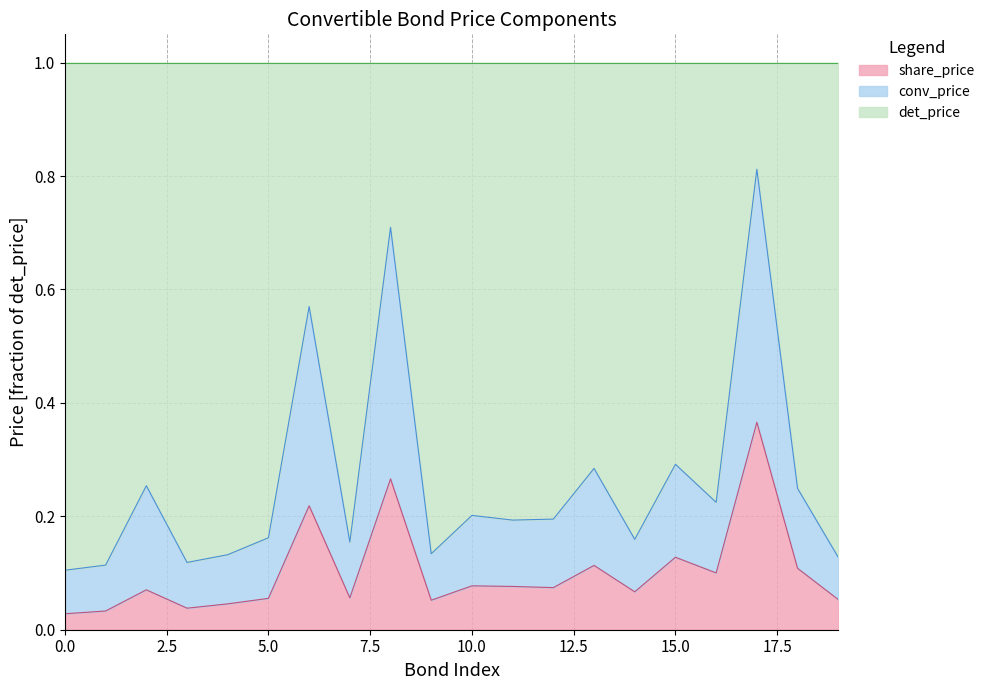

What is the average value of the share_price series?

0.1